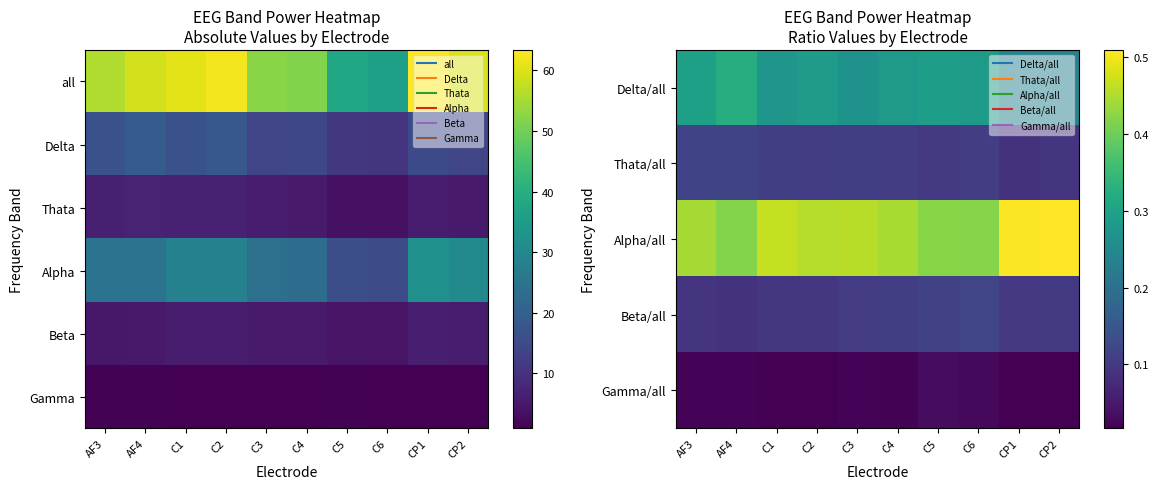

Count the number of data series in this chart.

6